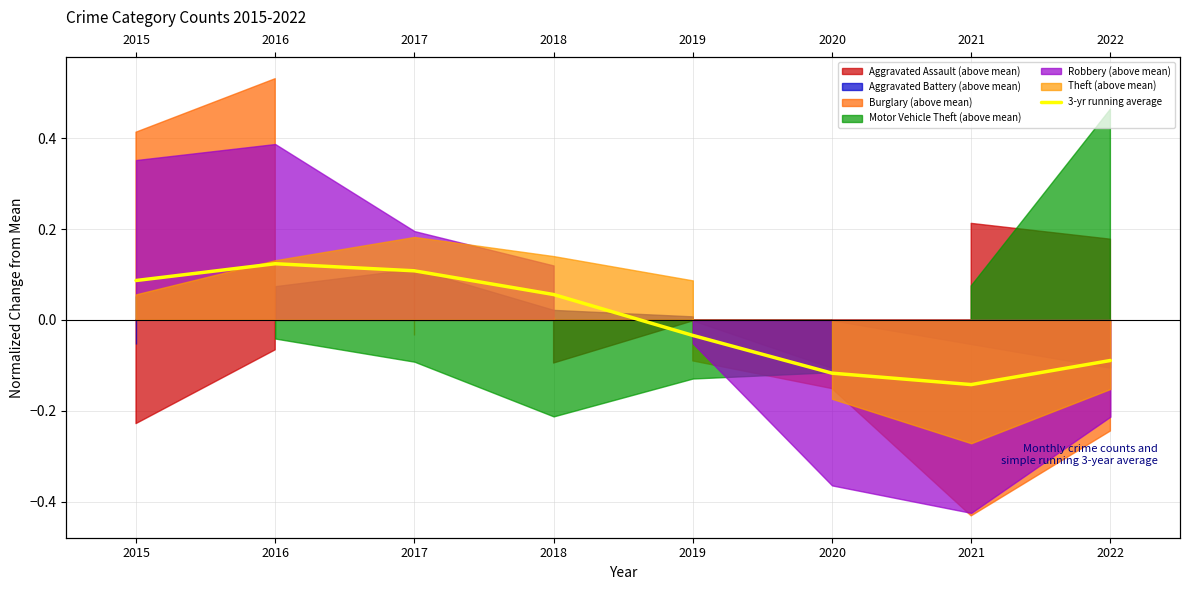

What is the change in value from 2017 to 2021?

-0.3